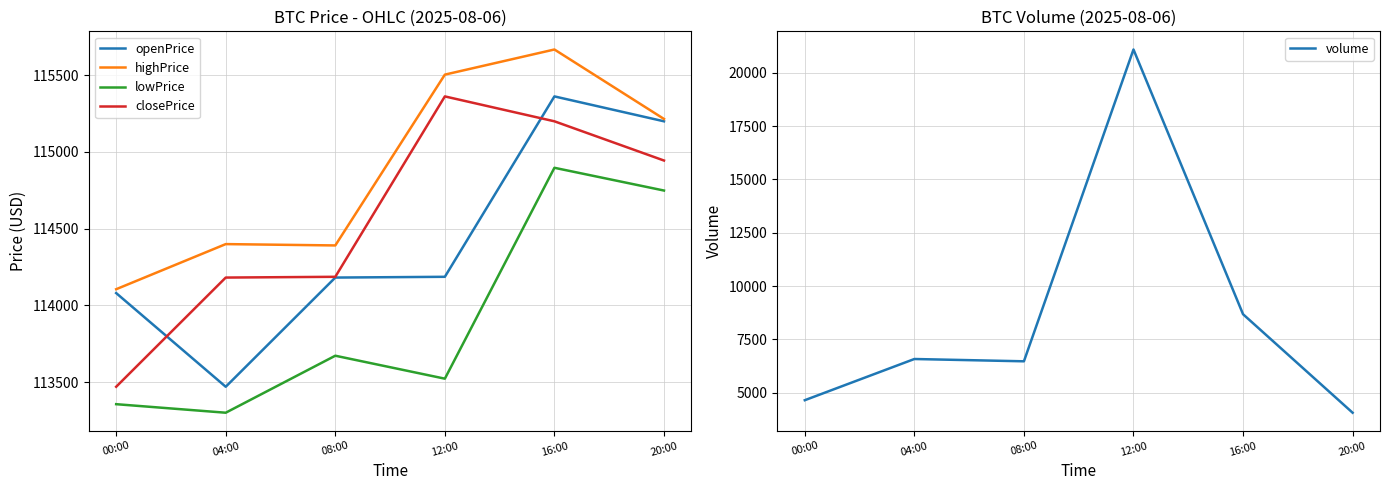

What is the total value across all series at 08:00?

462903.1